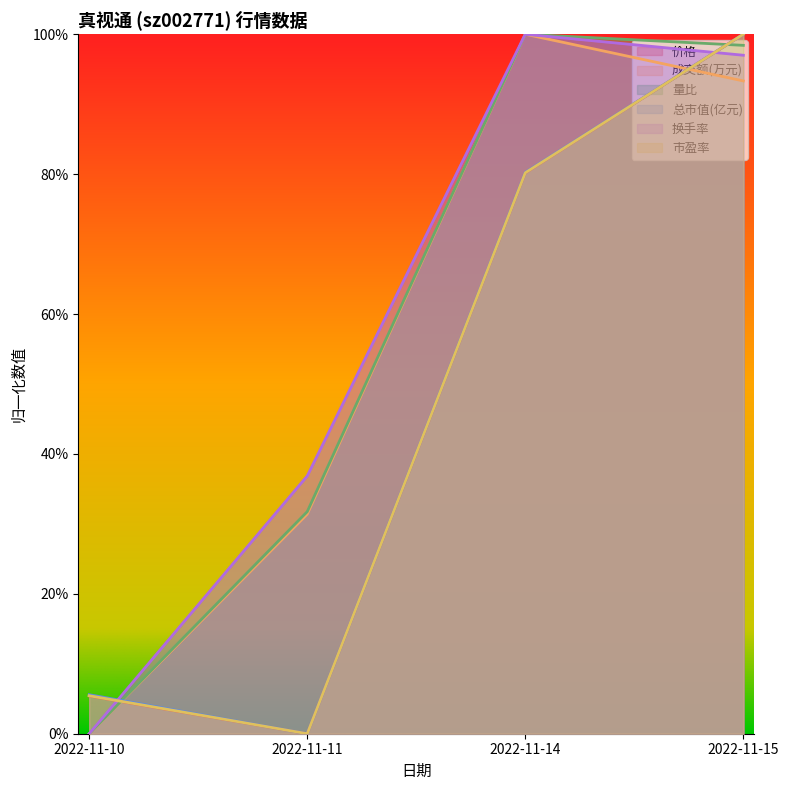

After their last crossing, which series has the higher values: 总市值(亿元) or 成交额(万元)?

总市值(亿元)